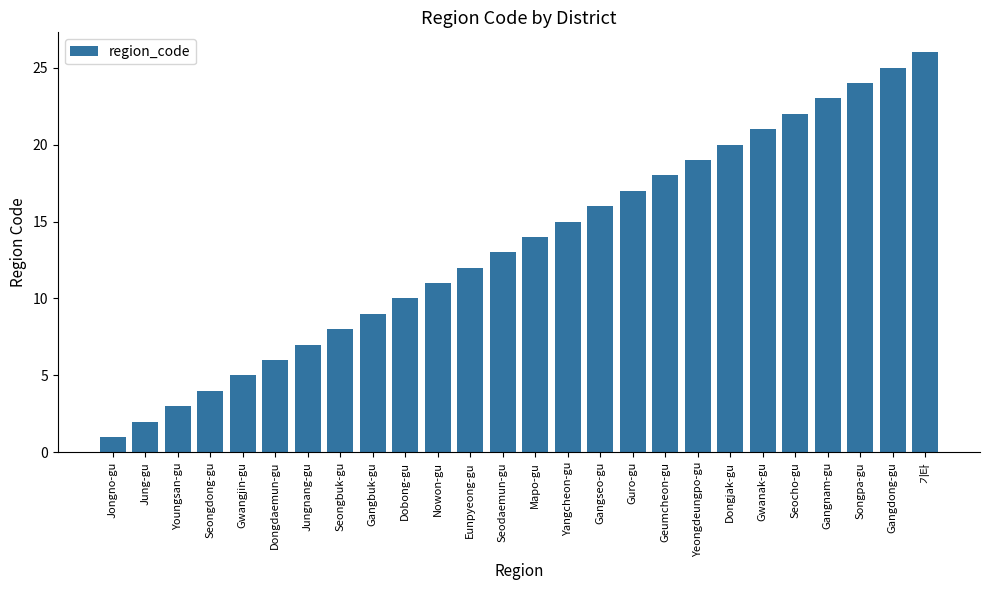

The value at Jungnang-gu is 9. True or false?

False